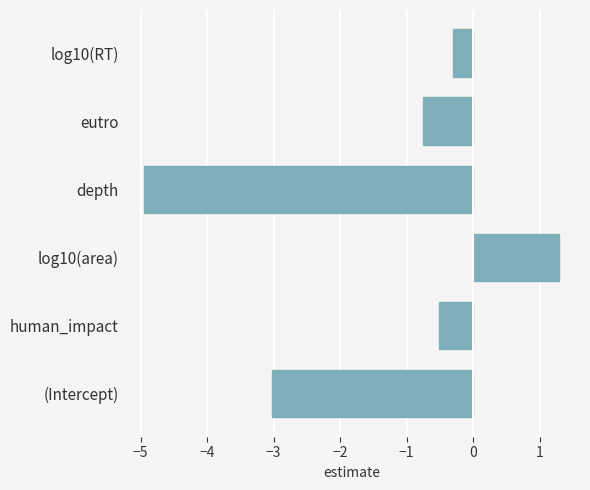

Where is the data nearest to the value -1?

eutro